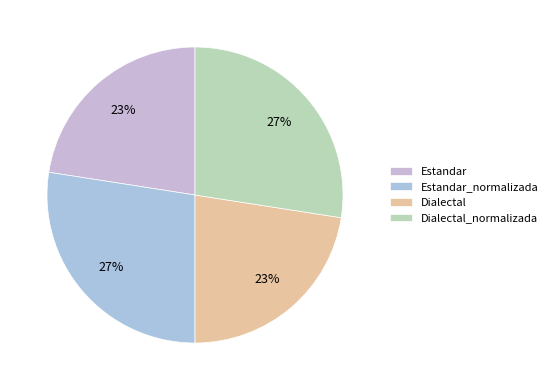

Is Estandar the majority of the pie?

No